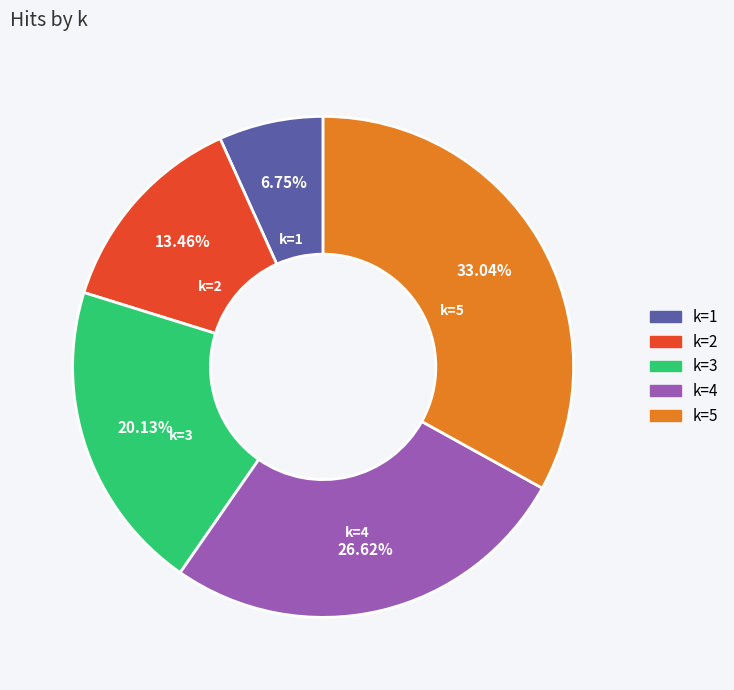

Count the number of slices in the pie.

5